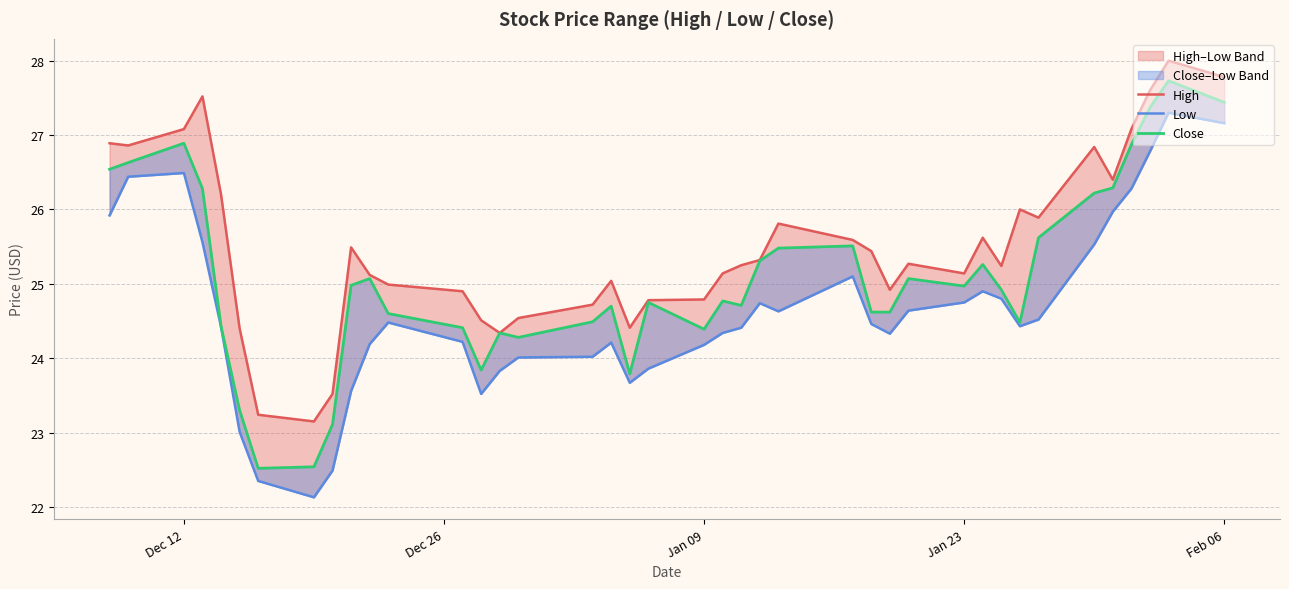

True or false: High and Low intersect in this chart.

False